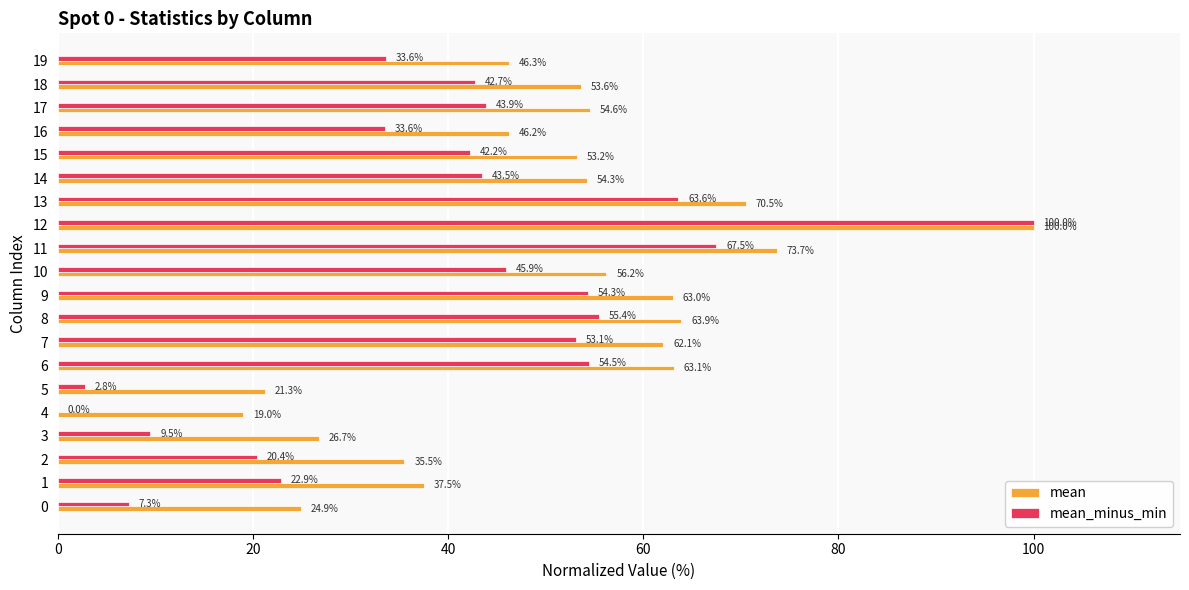

Which series changed the most between 10 and 18?

mean_minus_min